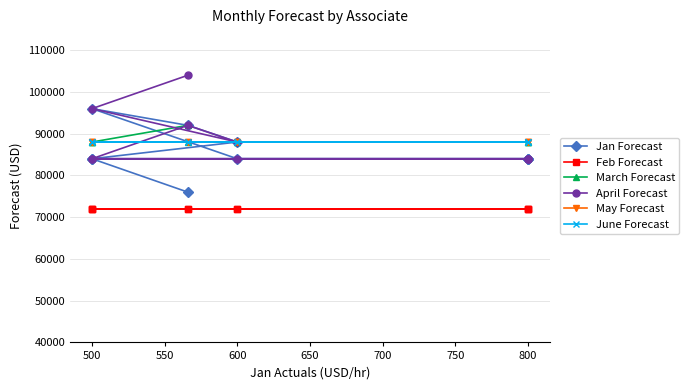

Rank the series by their maximum value, from highest to lowest.

April Forecast, Jan Forecast, March Forecast, May Forecast, June Forecast, Feb Forecast